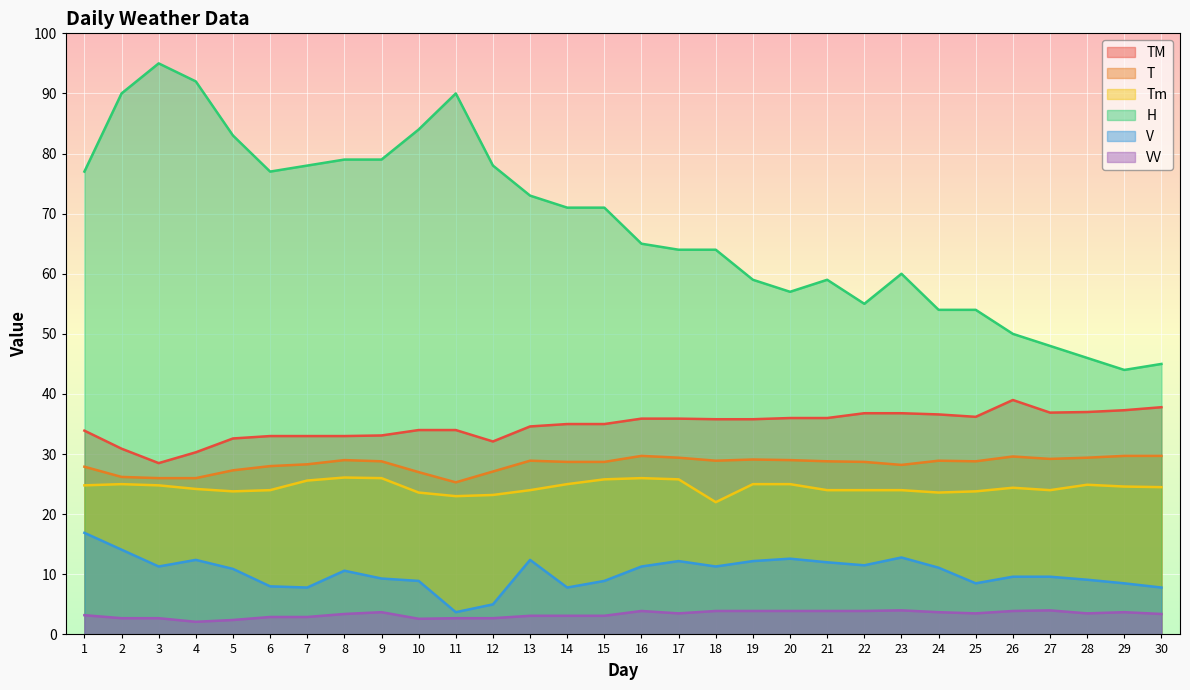

What is the value of the V point at the 21st from the left?

12.0